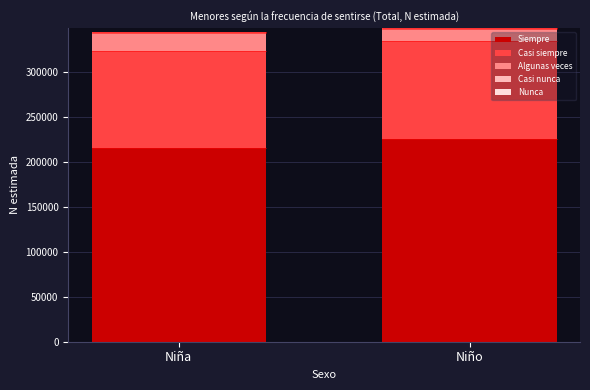

True or false: Siempre has a value of 139082 at Niña.

False